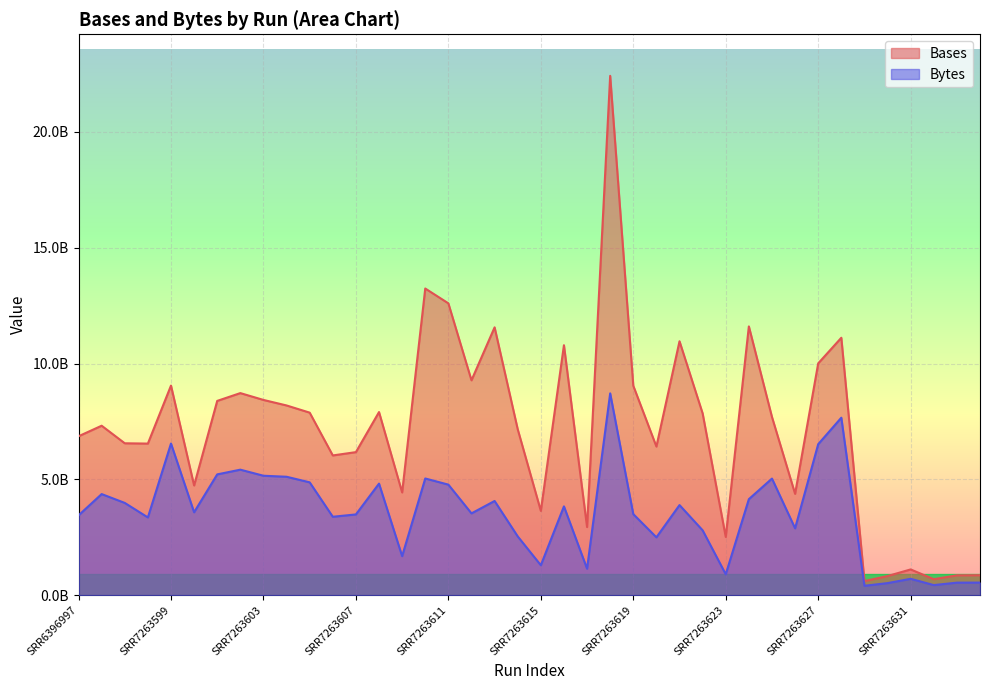

How many lines are shown in the chart?

2